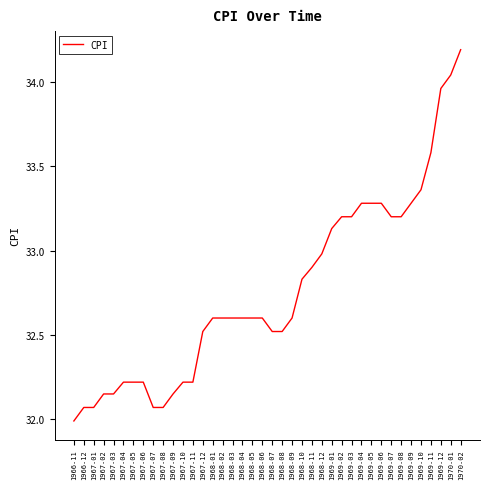

Read the value at 1969-04.

33.3